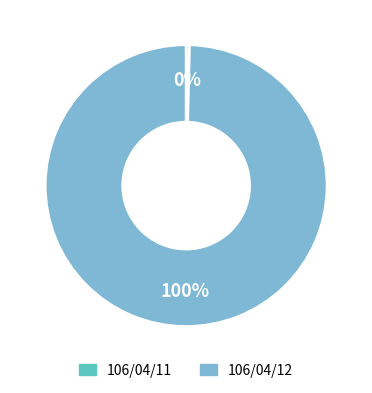

To the nearest percent, what percentage of the pie is 106/04/12?

100%